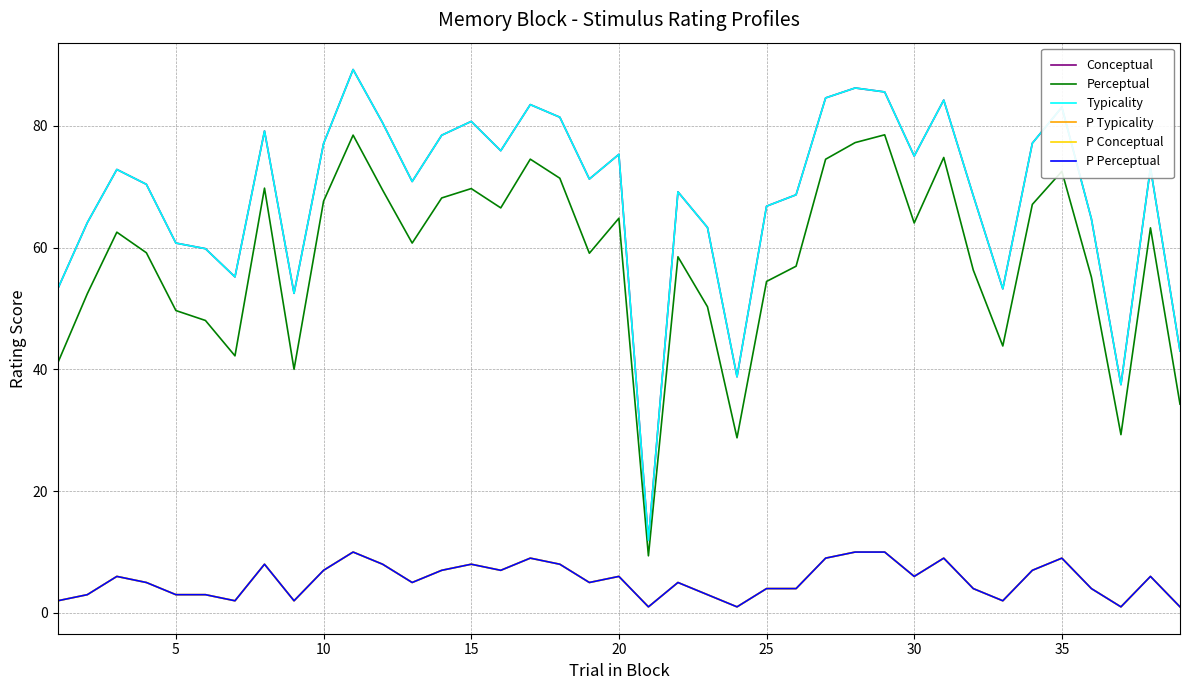

Reading right to left, what are all the values shown in this chart?

Conceptual: 43.0	73.1	37.5	64.7	83.1	77.1	53.2	68.5	84.2	75.0	85.6	86.2	84.6	68.7	66.8	38.8	63.3	69.2	11.9	75.3	71.3	81.4	83.5	75.9	80.7	78.5	70.8	80.5	89.2	77.1	52.5	79.2	55.2	59.8	60.7	70.4	72.8	64.1	53.2
Perceptual: 34.3	63.2	29.3	55.1	72.5	67.1	43.8	56.3	74.8	64.0	78.5	77.2	74.5	56.9	54.4	28.8	50.3	58.5	9.4	64.8	59.1	71.4	74.5	66.5	69.7	68.2	60.7	69.4	78.5	67.6	40.0	69.8	42.2	48.0	49.7	59.1	62.5	52.4	41.1
Typicality: 43.0	73.1	37.5	64.7	83.1	77.1	53.2	68.5	84.2	75.0	85.6	86.2	84.6	68.7	66.8	38.8	63.3	69.2	11.9	75.3	71.3	81.4	83.5	75.9	80.7	78.5	70.8	80.5	89.2	77.1	52.5	79.2	55.2	59.8	60.7	70.4	72.8	64.1	53.2
P Typicality: 1.0	6.0	1.0	4.0	9.0	7.0	2.0	4.0	9.0	6.0	10.0	10.0	9.0	4.0	4.0	1.0	3.0	5.0	1.0	6.0	5.0	8.0	9.0	7.0	8.0	7.0	5.0	8.0	10.0	7.0	2.0	8.0	2.0	3.0	3.0	5.0	6.0	3.0	2.0
P Conceptual: 1.0	6.0	1.0	4.0	9.0	7.0	2.0	4.0	9.0	6.0	10.0	10.0	9.0	4.0	4.0	1.0	3.0	5.0	1.0	6.0	5.0	8.0	9.0	7.0	8.0	7.0	5.0	8.0	10.0	7.0	2.0	8.0	2.0	3.0	3.0	5.0	6.0	3.0	2.0
P Perceptual: 1.0	6.0	1.0	4.0	9.0	7.0	2.0	4.0	9.0	6.0	10.0	10.0	9.0	4.0	4.0	1.0	3.0	5.0	1.0	6.0	5.0	8.0	9.0	7.0	8.0	7.0	5.0	8.0	10.0	7.0	2.0	8.0	2.0	3.0	3.0	5.0	6.0	3.0	2.0